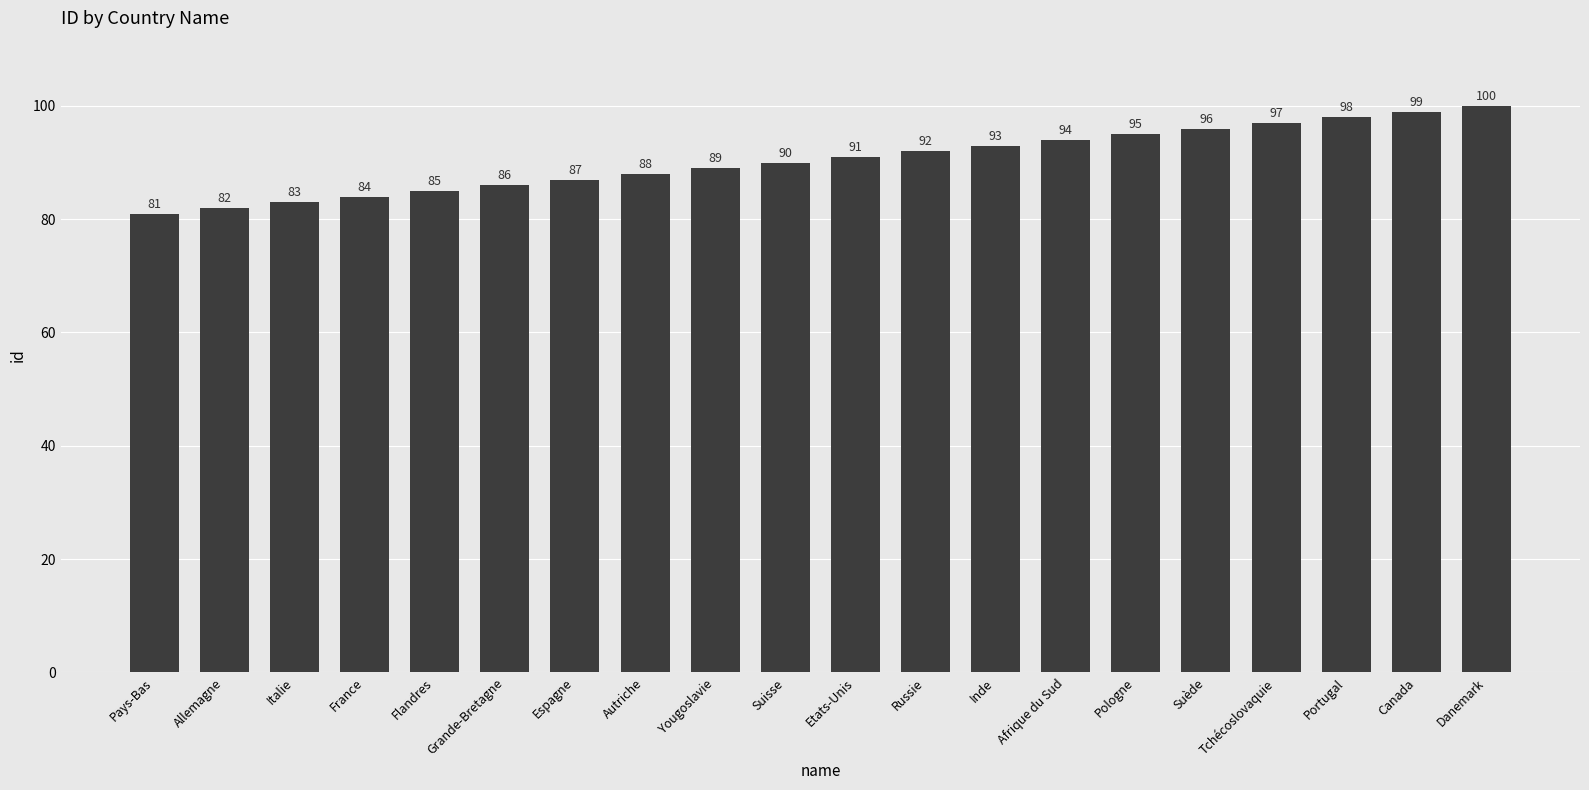

Reading left to right, transcribe all the data shown in this chart.

81	82	83	84	85	86	87	88	89	90	91	92	93	94	95	96	97	98	99	100